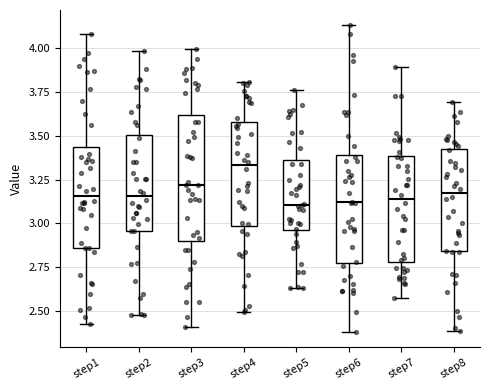

Where is the lower edge of the box for step1 on the y-axis? The values are not printed on the chart, so give them approximately, as read against the axis.

2.85